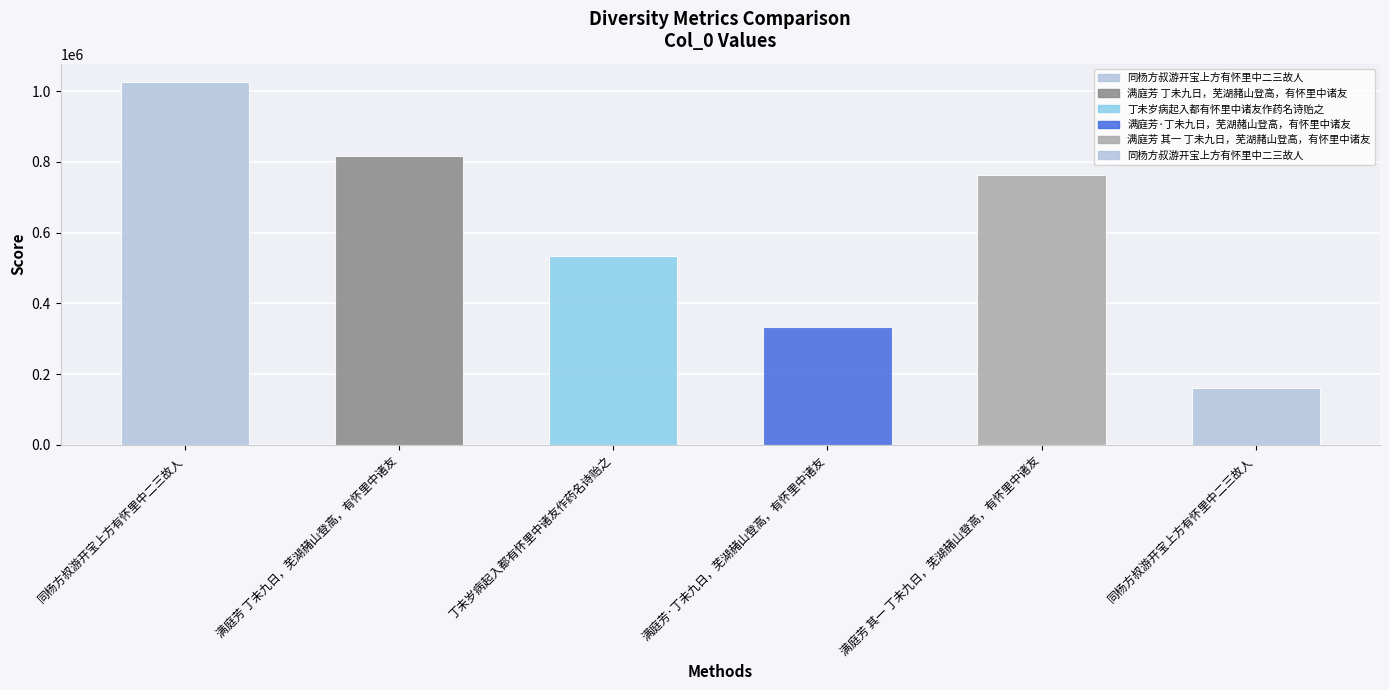

The value at 同杨方叔游开宝上方有怀里中二三故人 is 160492. True or false?

True